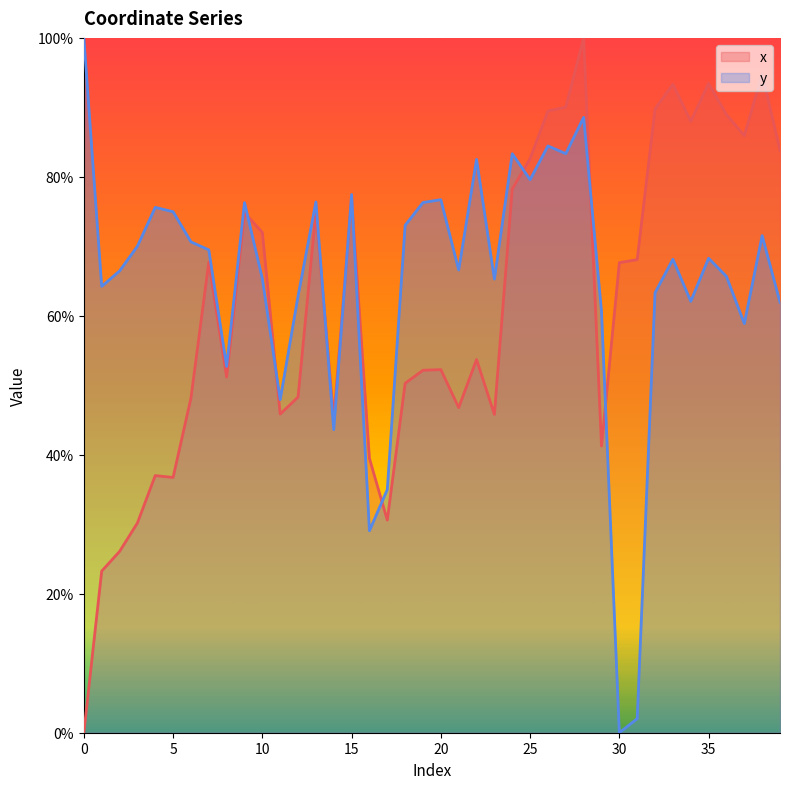

True or false: y has a value of 109.5 at 25.

False